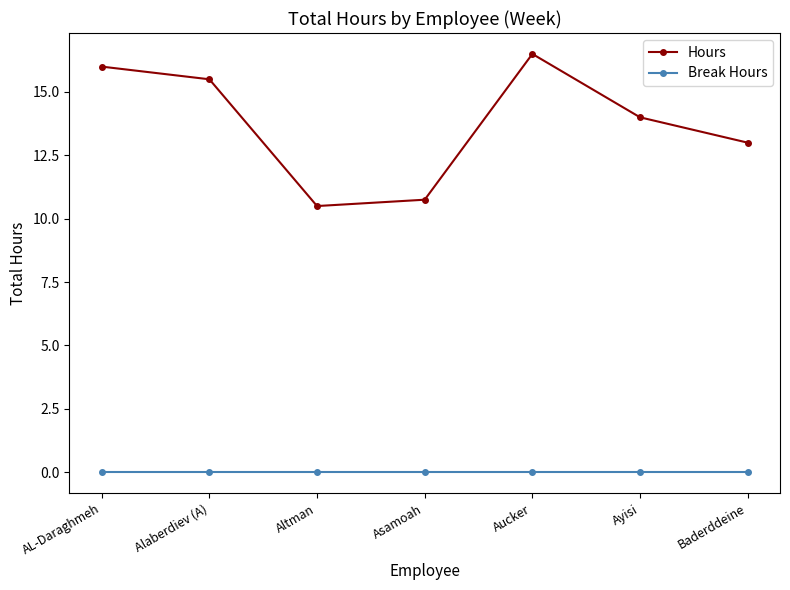

True or false: Hours has a value of 18.4 at Baderddeine.

False